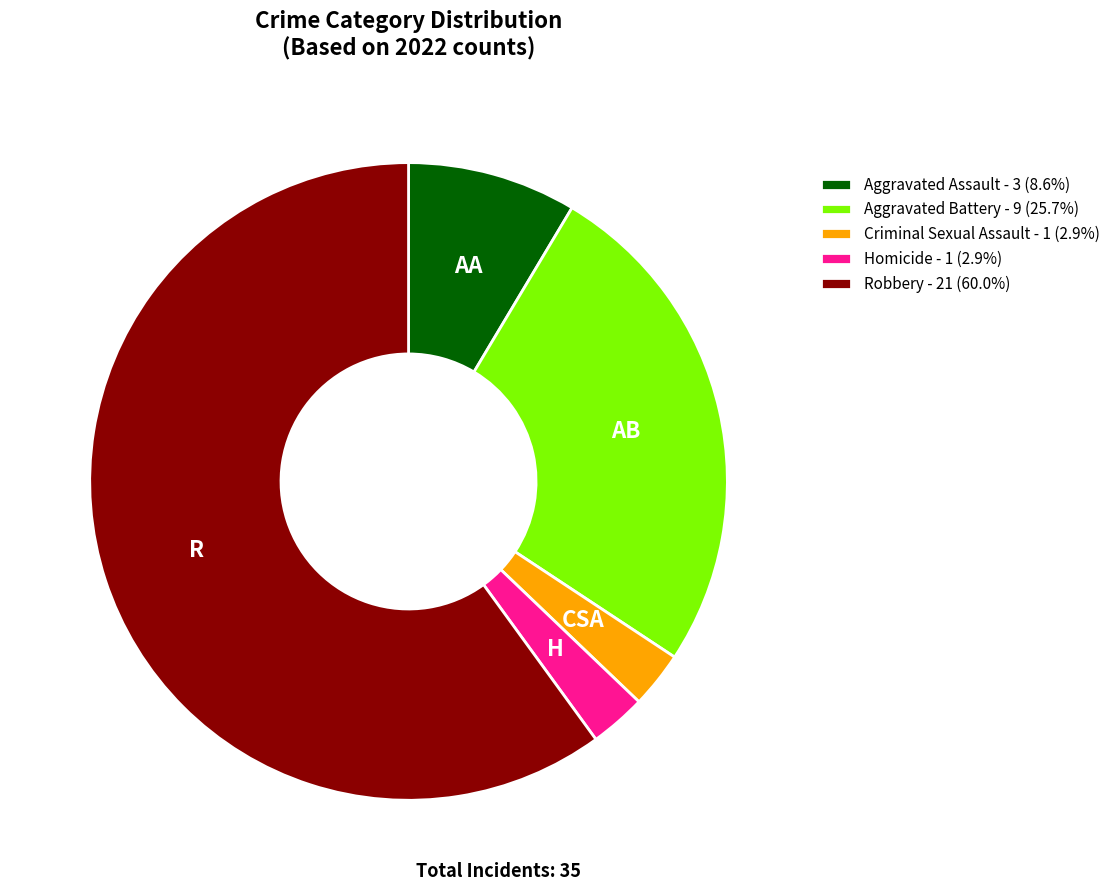

Combined, do Aggravated Assault - 3 (8.6%) and Homicide - 1 (2.9%) account for over 50%?

No